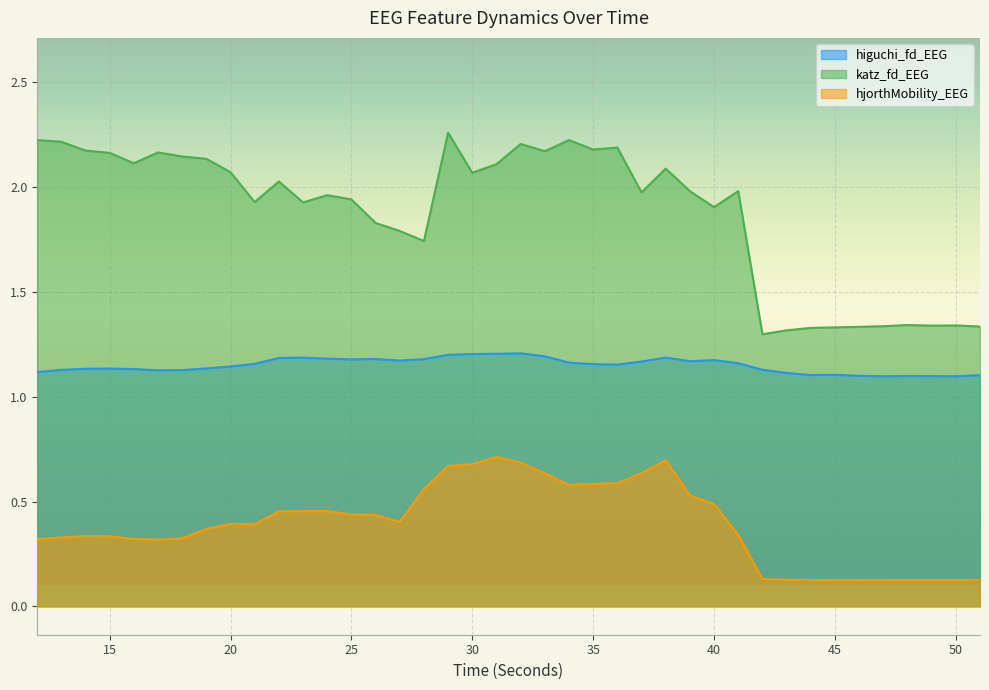

How many lines are shown in the chart?

3